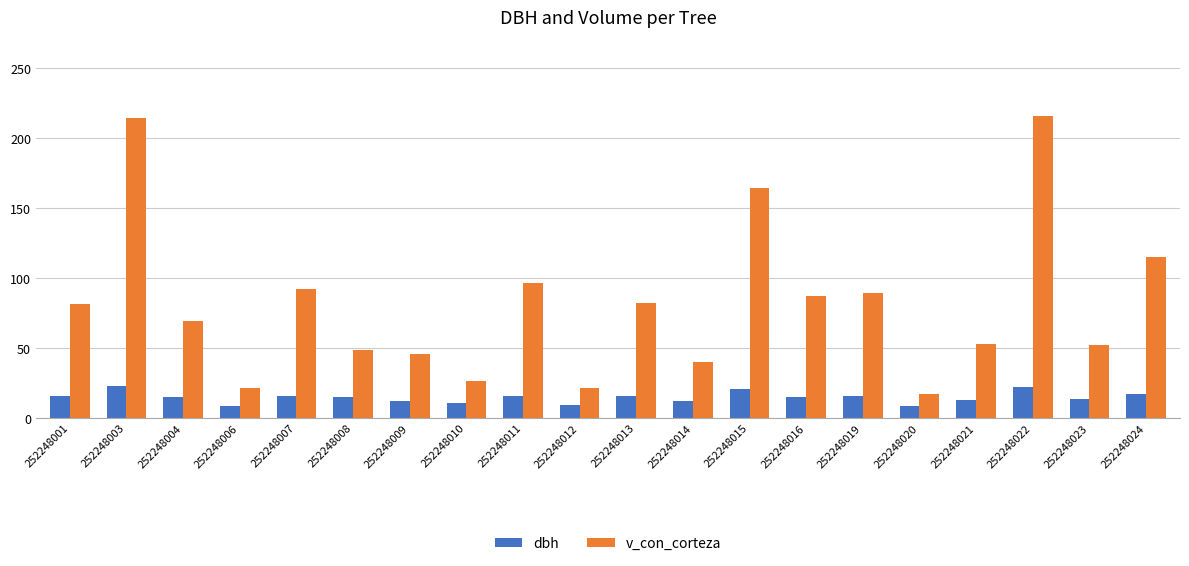

What is the maximum value for v_con_corteza?

216.1